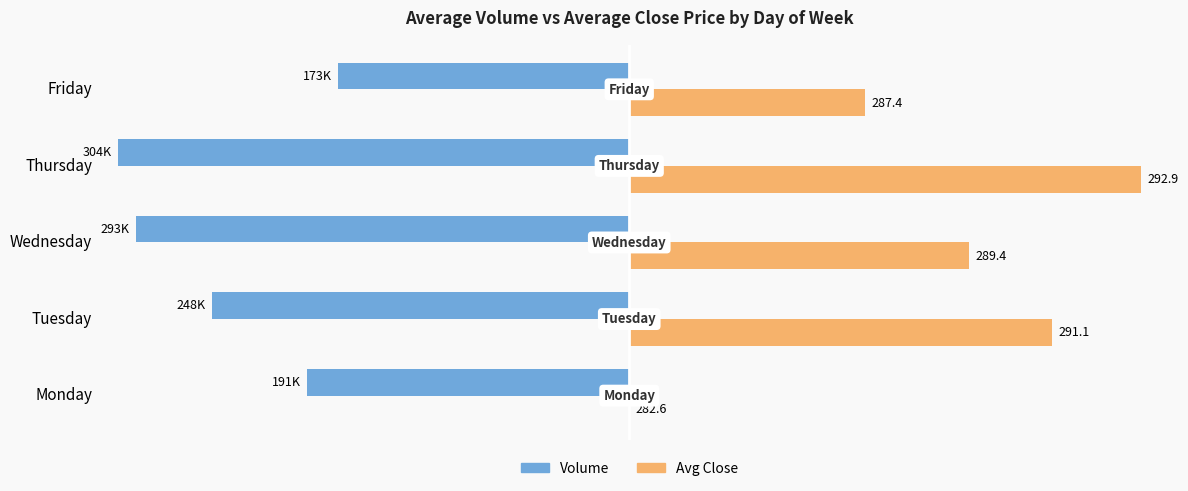

What are all the series names shown in the legend?

Volume, Avg Close